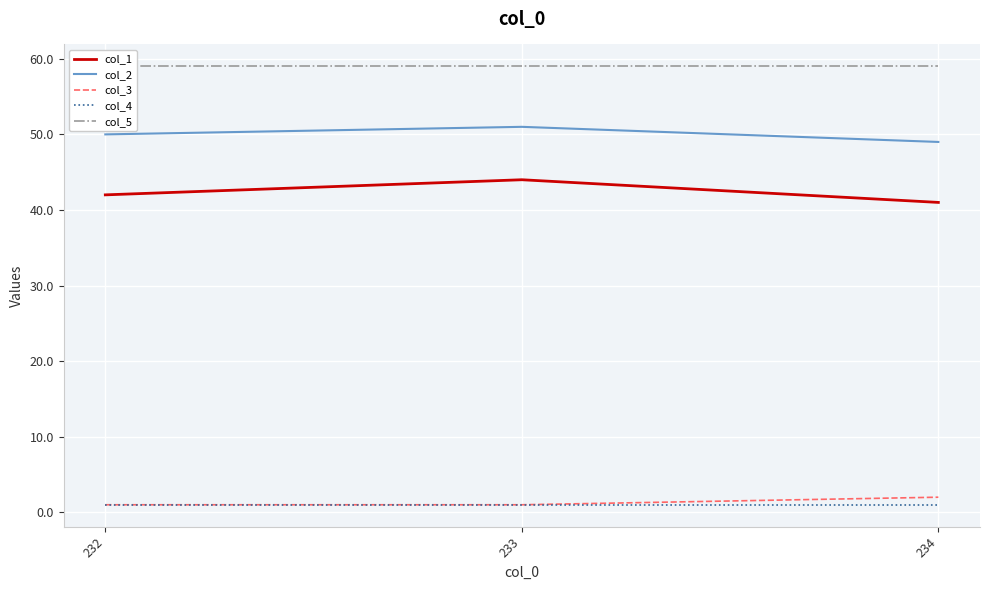

True or false: col_3 has a value of 1 at 232.

True